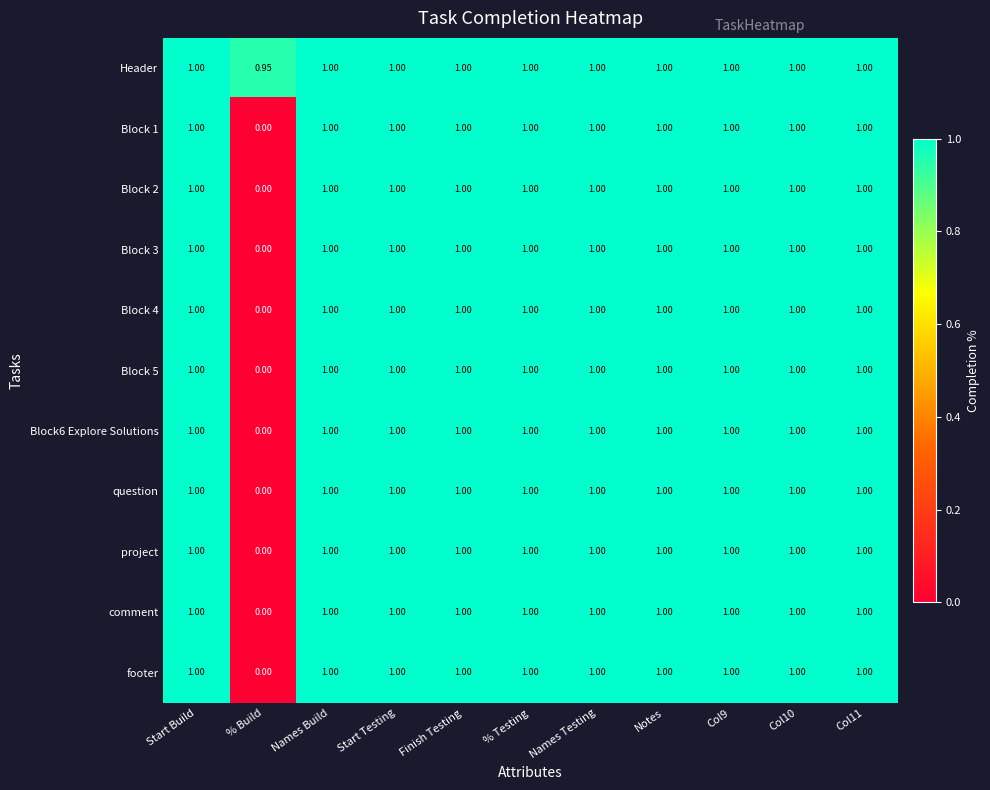

Which series has the largest total across all categories?

Header